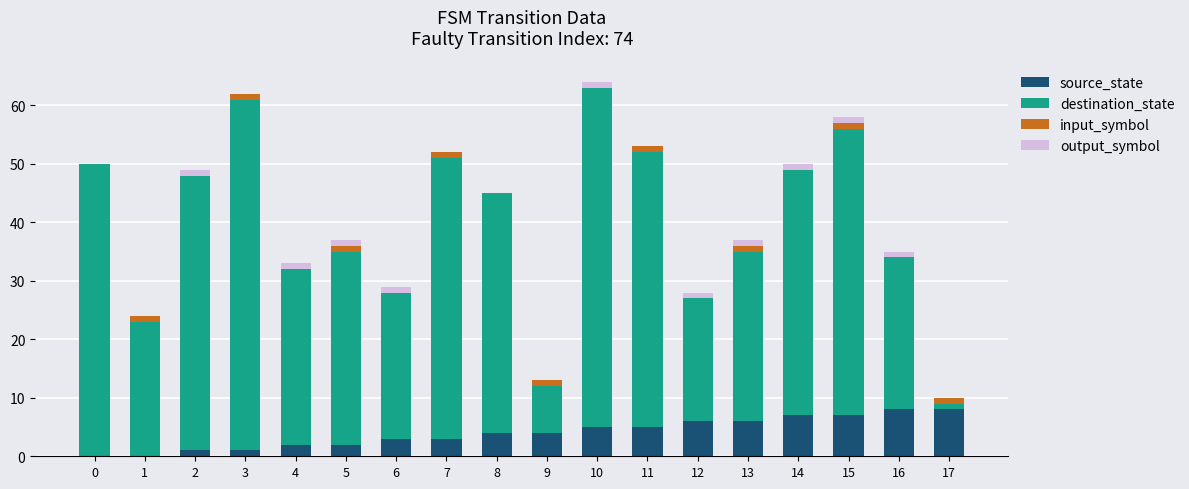

What are all the series names shown in the legend?

source_state, destination_state, input_symbol, output_symbol